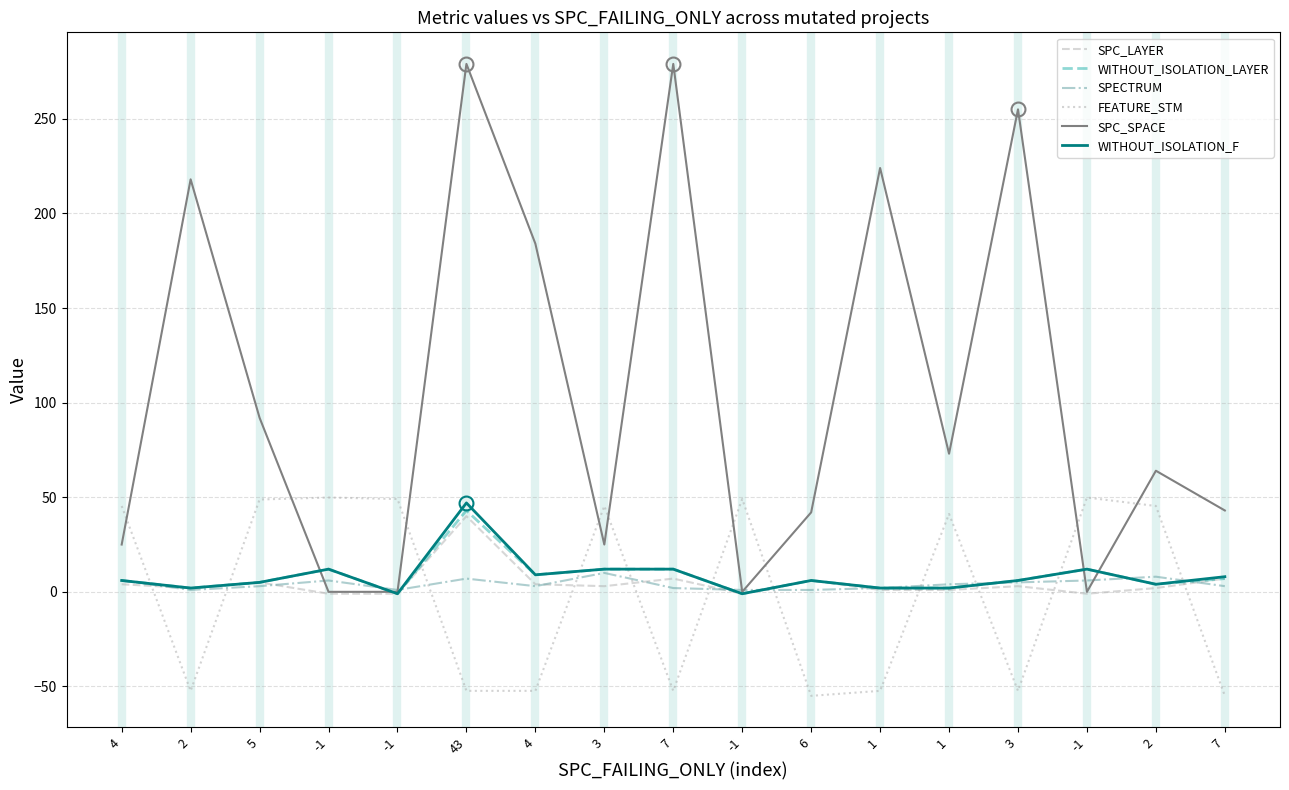

Which category has the lowest value in the SPC_SPACE series?

-1